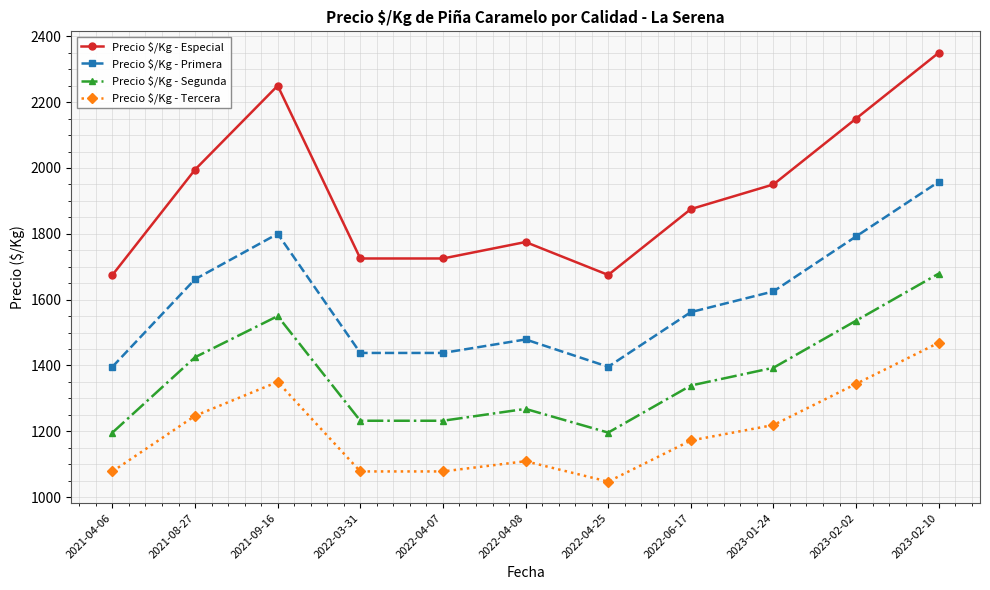

What is the label of the 7th point from the right?

2022-04-07